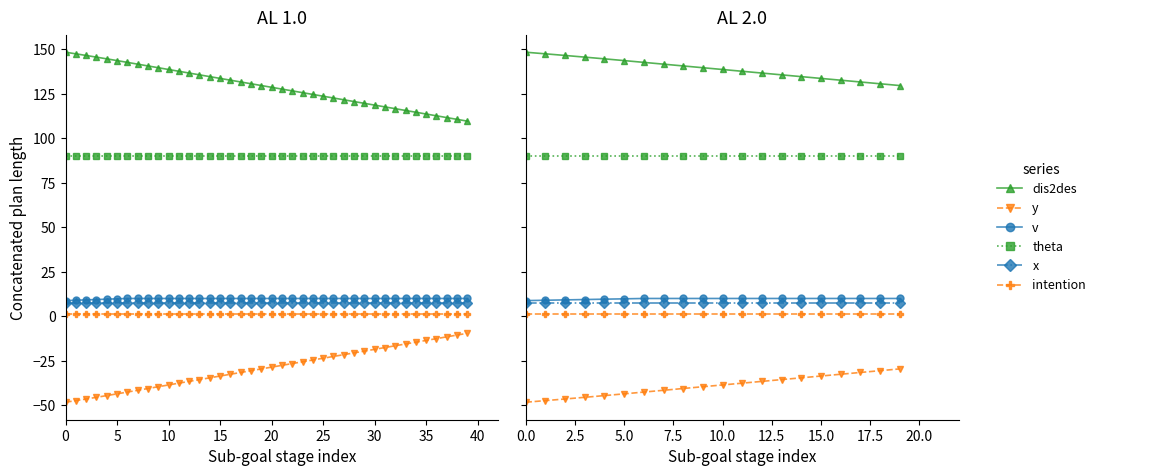

True or false: x and y cross at least once.

False